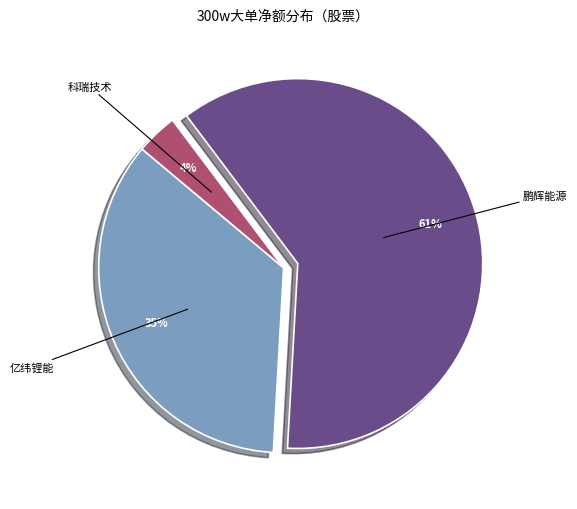

Do 科瑞技术 and 鹏辉能源 together represent more than half of the pie?

Yes